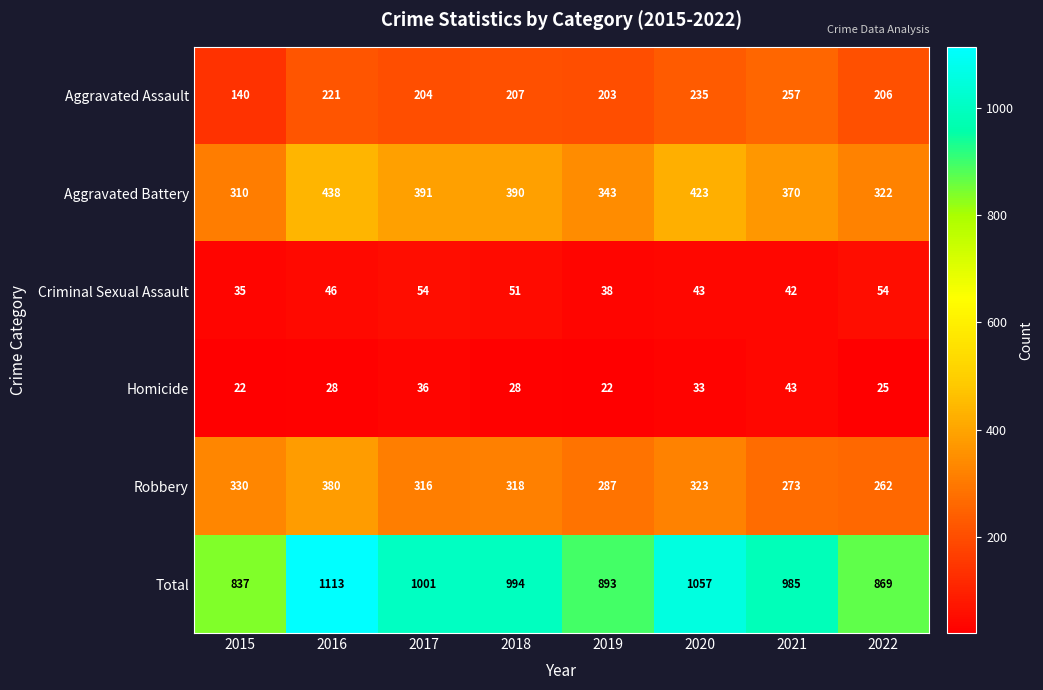

Between 2015 and 2021, which series saw the biggest shift?

Total